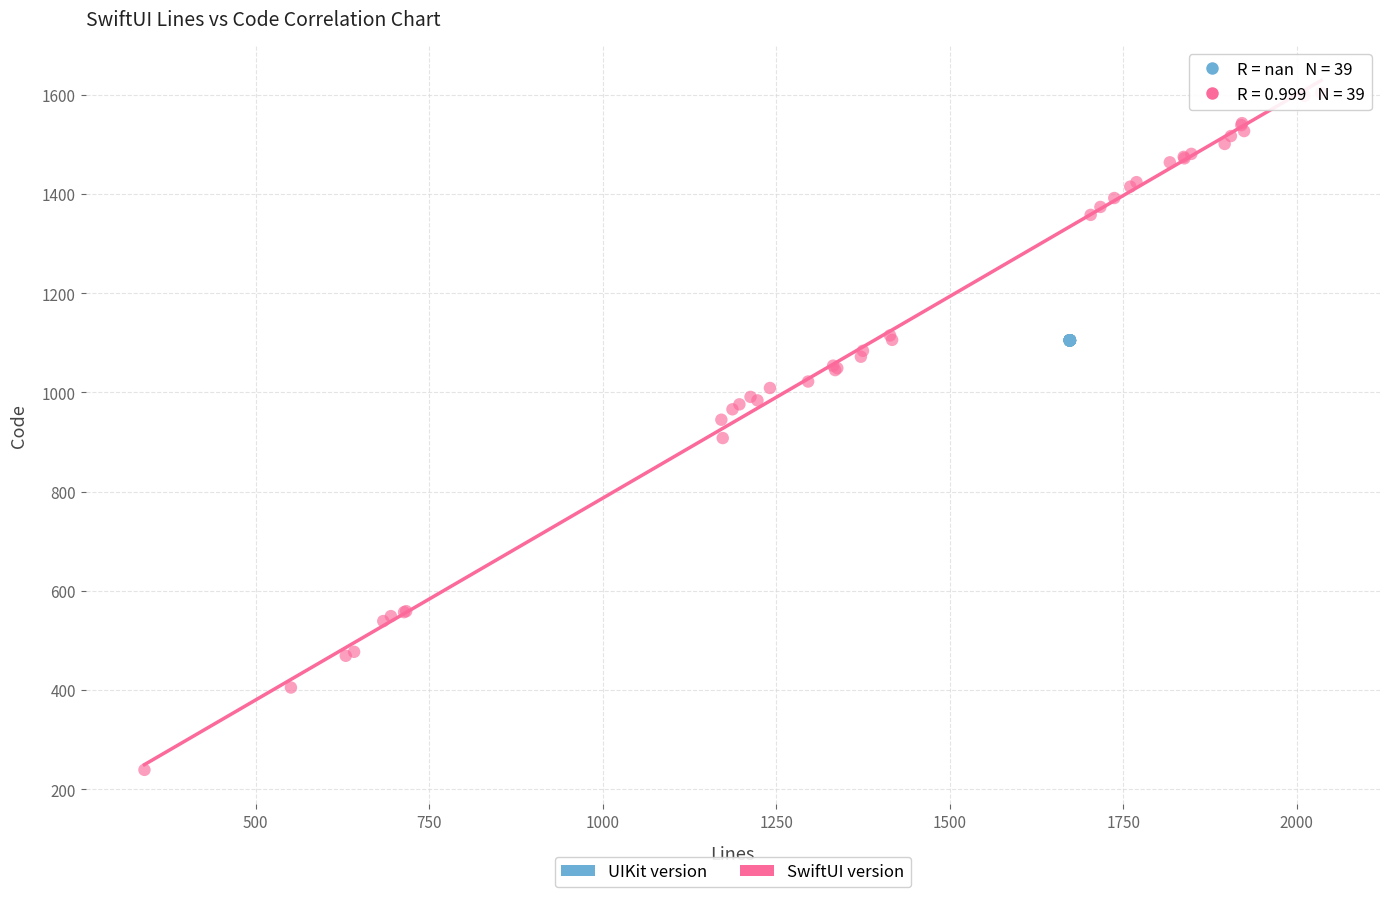

Which series contains the highest Y value?

SwiftUI version